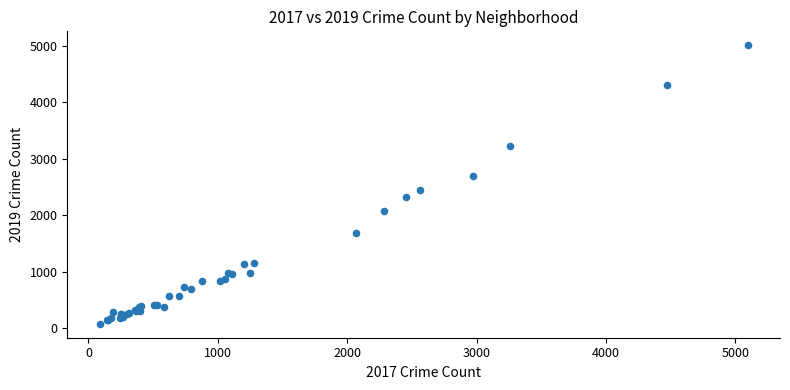

What Y value in the scatter plot is closest to 2542?

2441